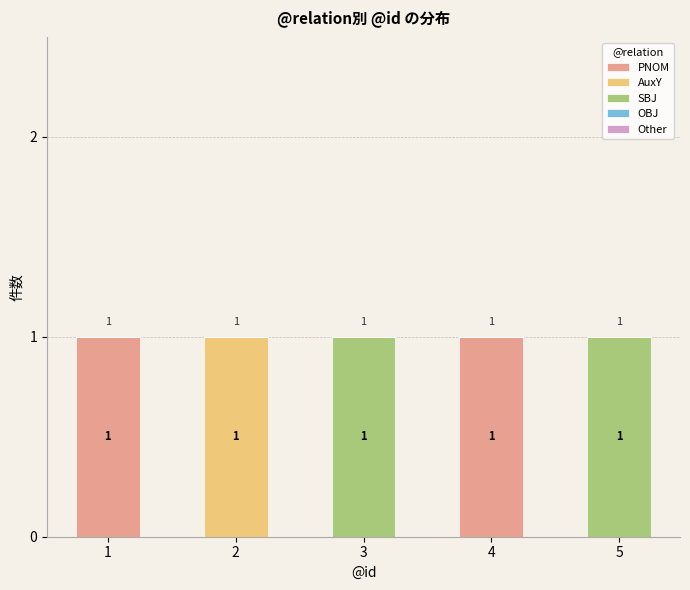

How many PNOM values are between 0 and 1?

5